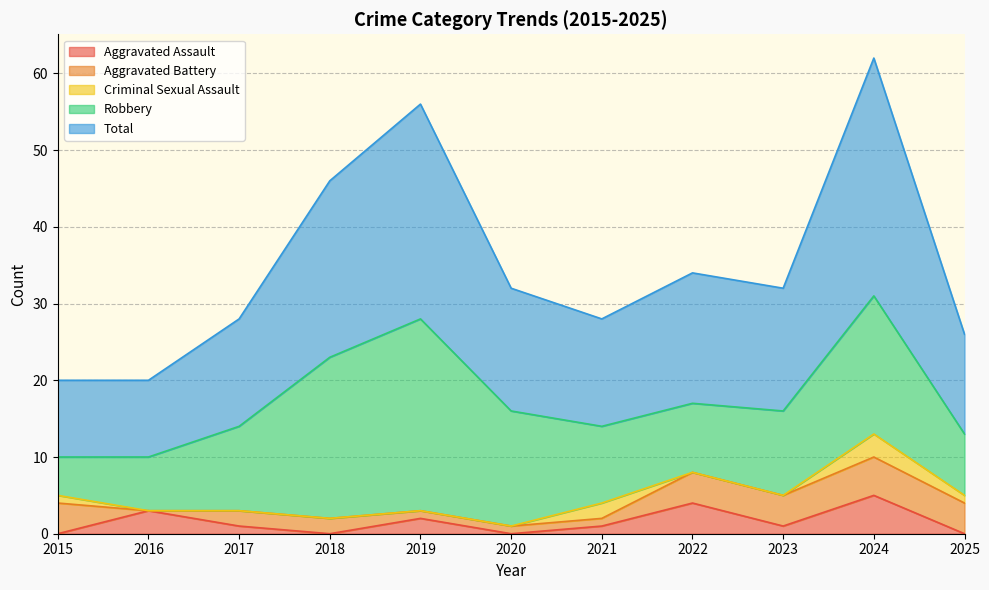

Which series has the largest total across all categories?

Total